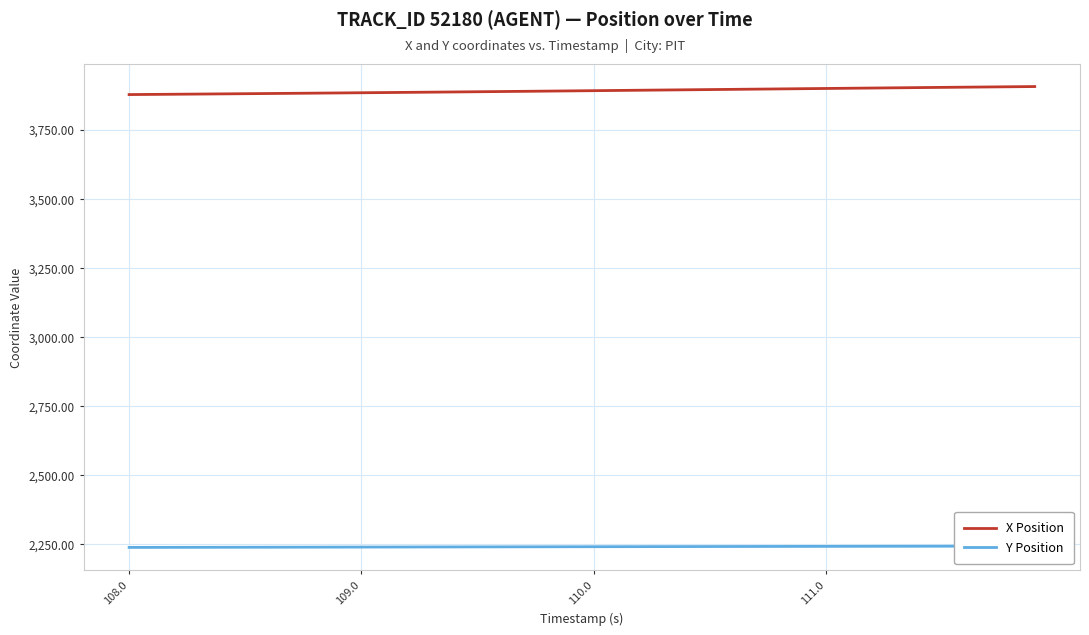

How many lines are shown in the chart?

2